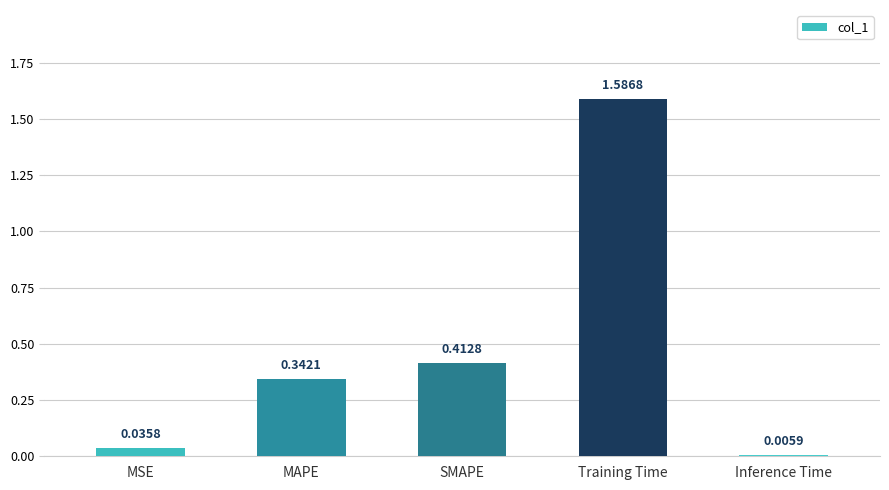

Count the number of data series in this chart.

1